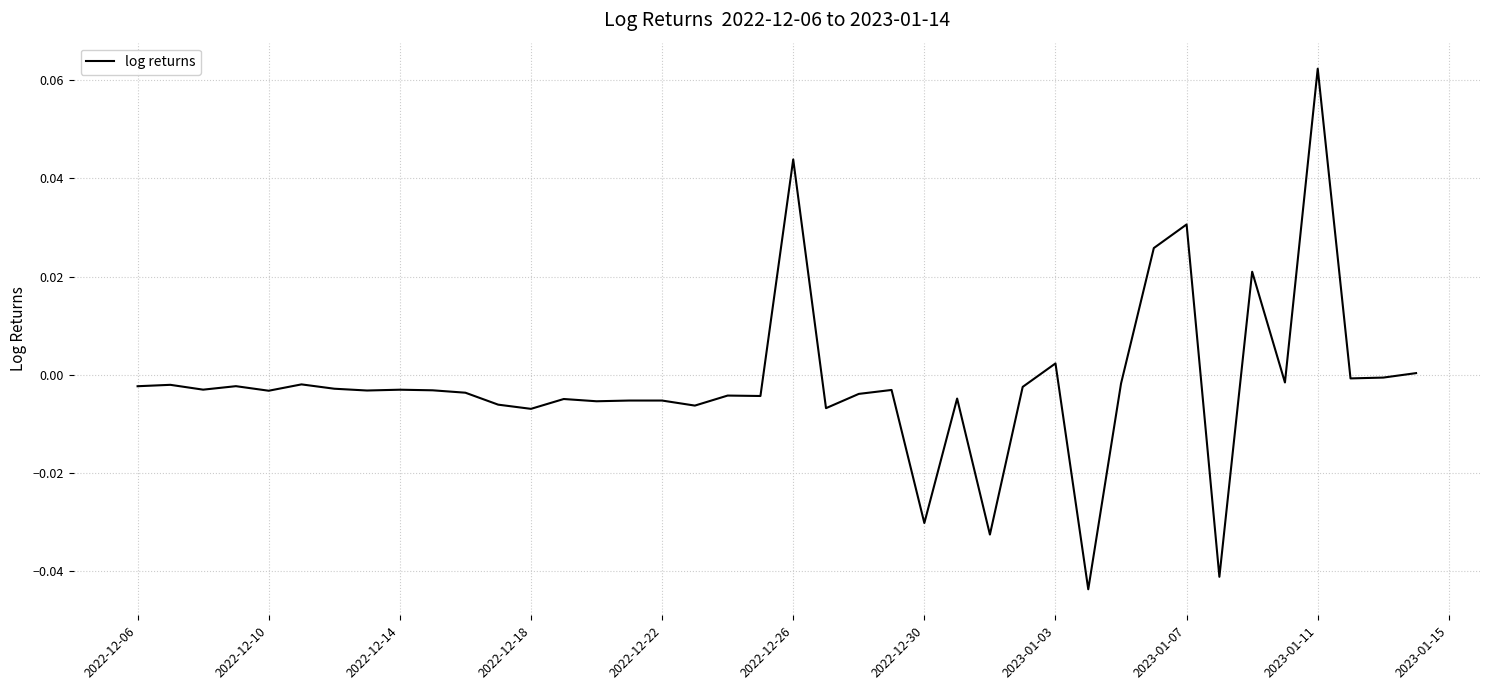

Which has a higher value, 2022-12-10 or 2023-01-07?

2023-01-07